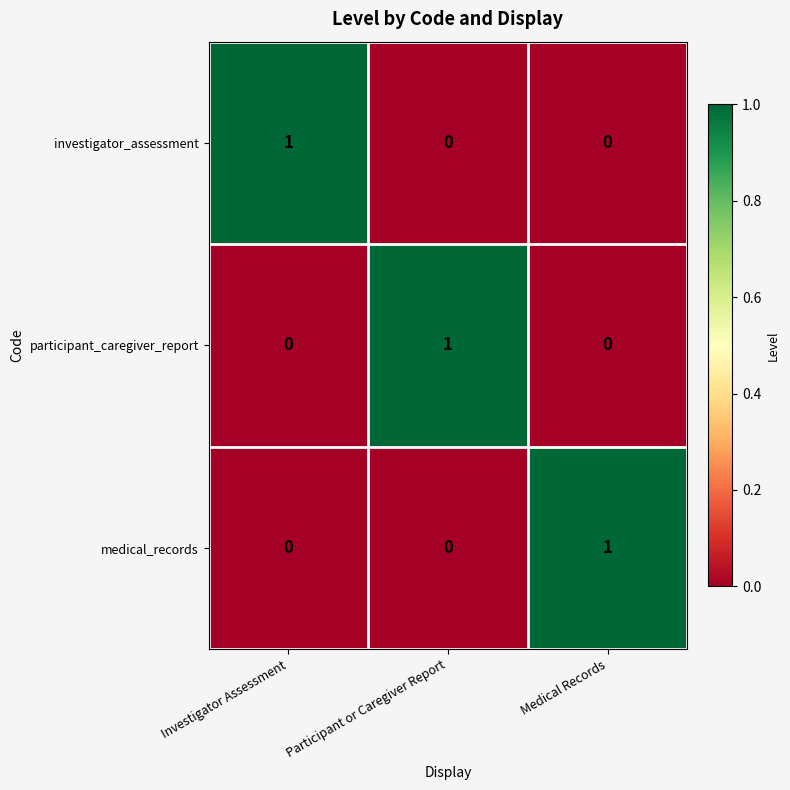

At how many categories does at least one series exceed 0?

3